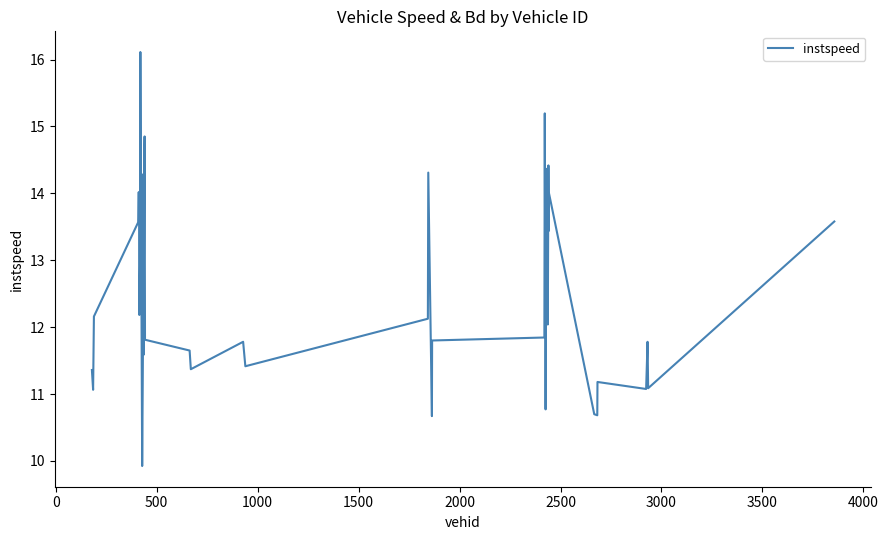

How many lines are shown in the chart?

1